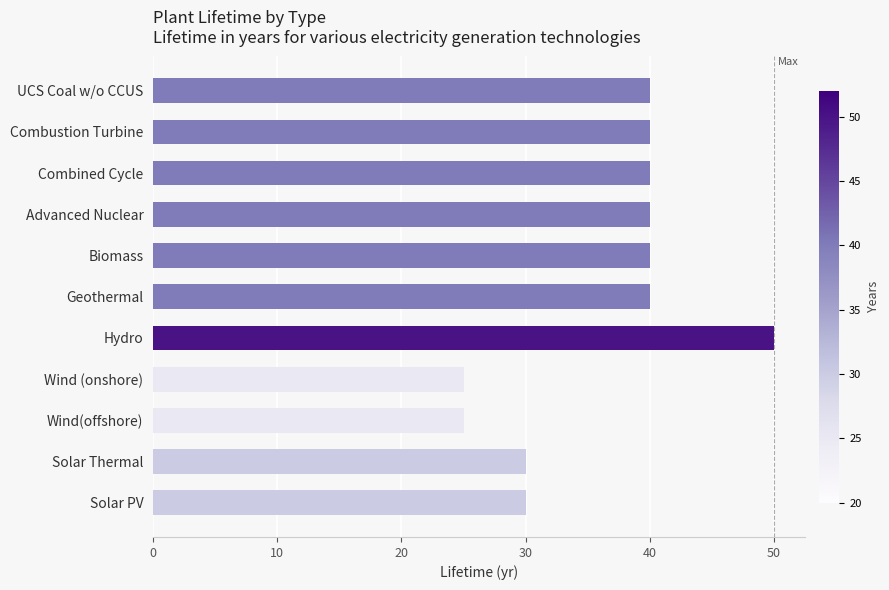

What is the ratio of the value at Solar PV to the value at Wind(offshore)?

1.2